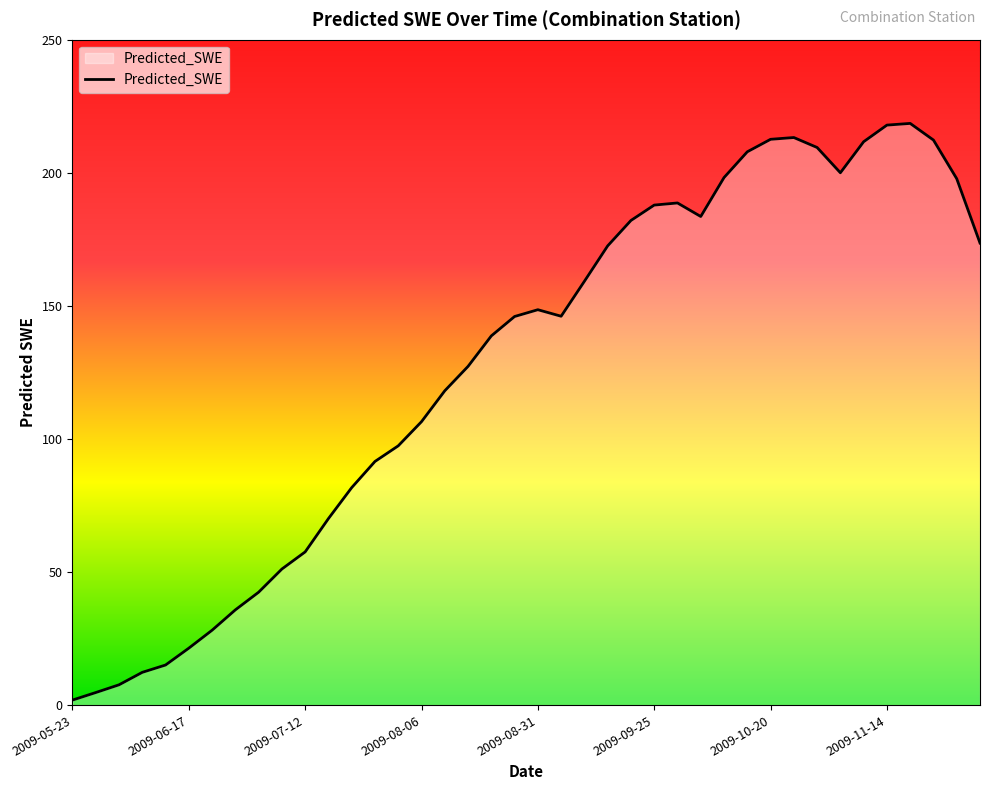

What is the sum of all values?

5097.6